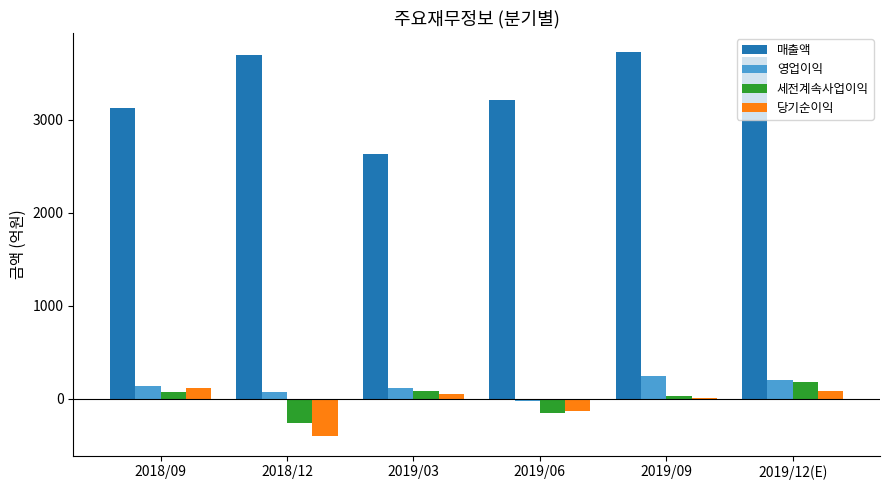

Are the bars grouped side by side (vs. stacked)?

Yes